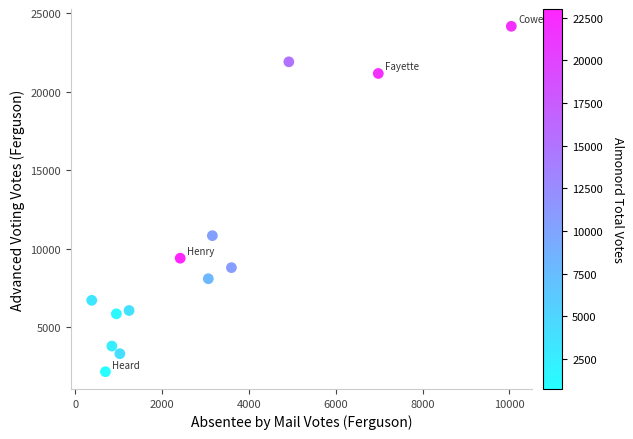

What is the range of Y values (max minus min)?

22038